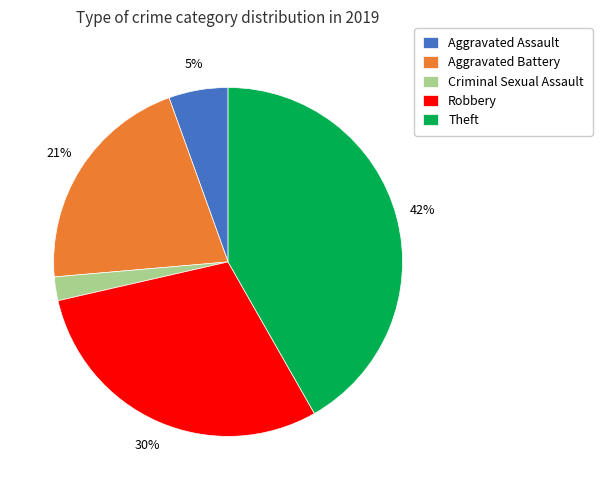

Count the number of slices in the pie.

5